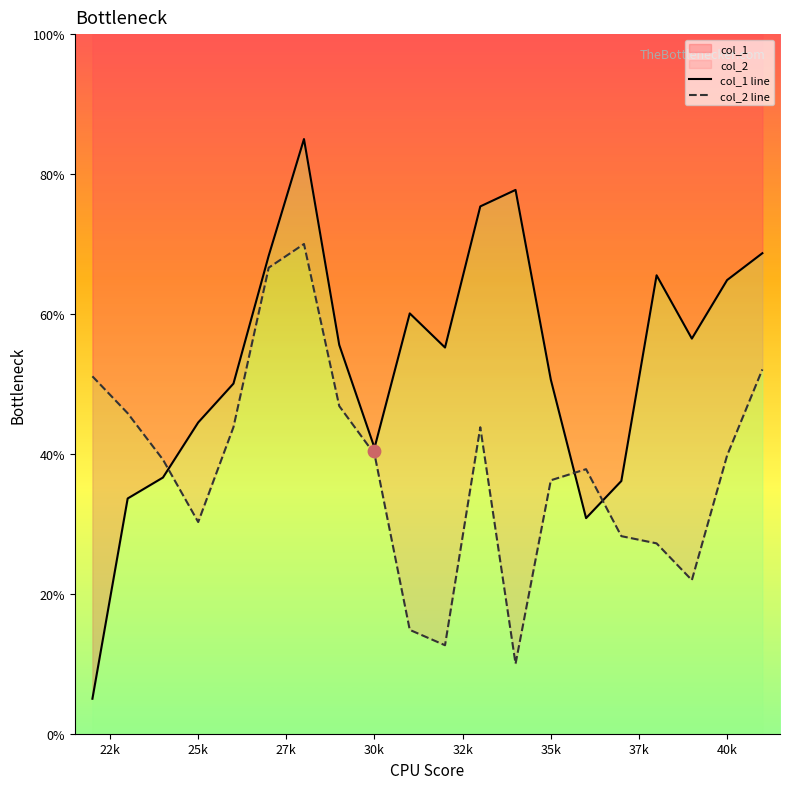

Which series has the widest spread of Y values?

col_1 line